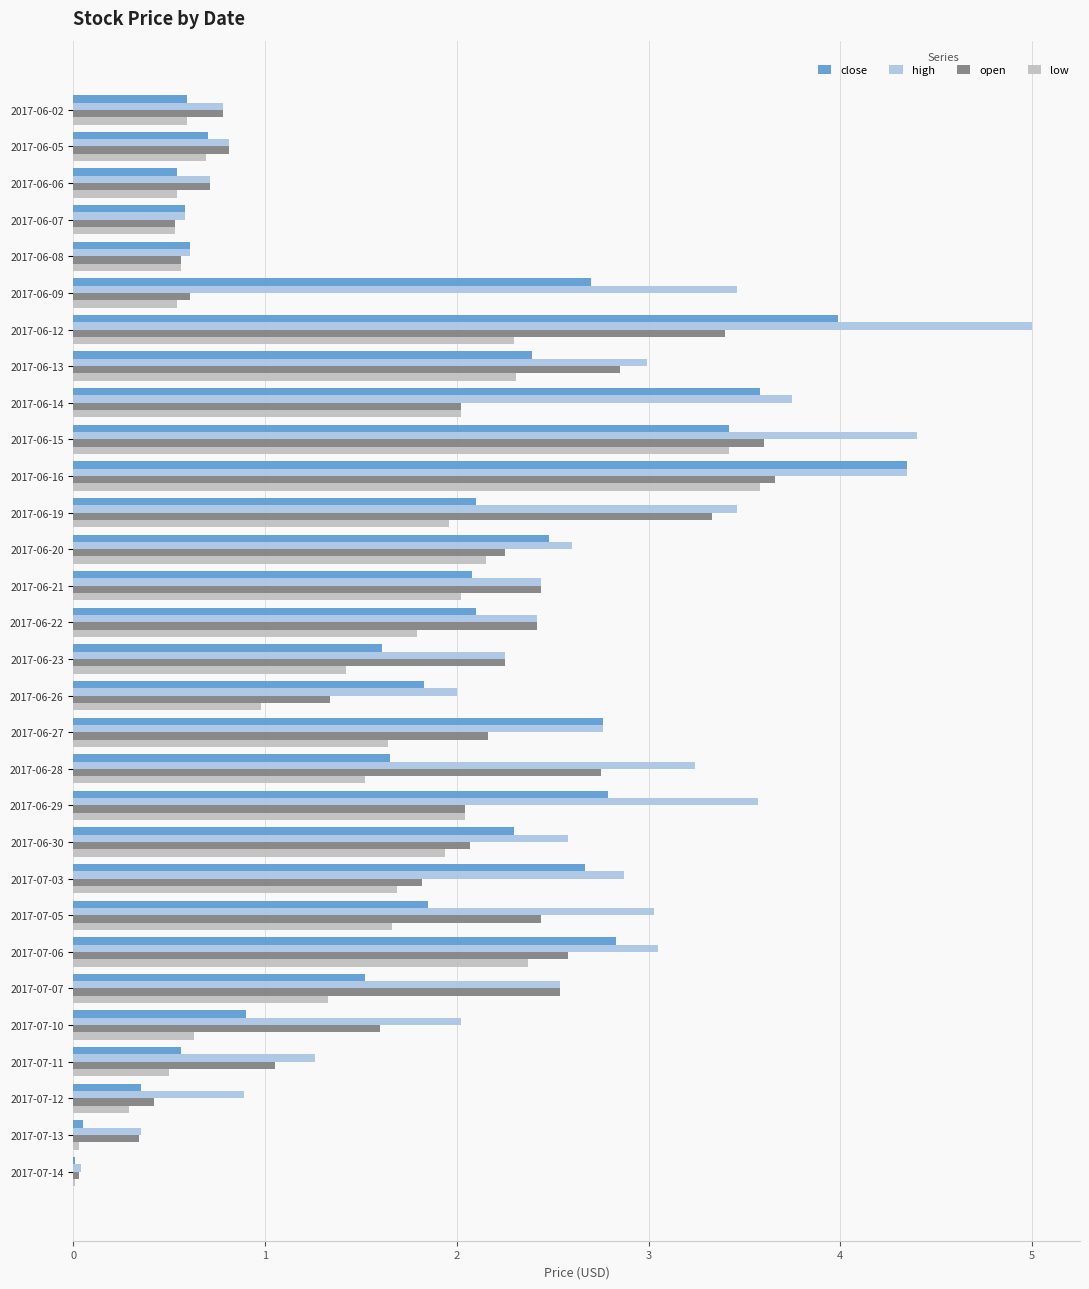

Between 2017-06-26 and 2017-06-27, which series saw the biggest shift?

close